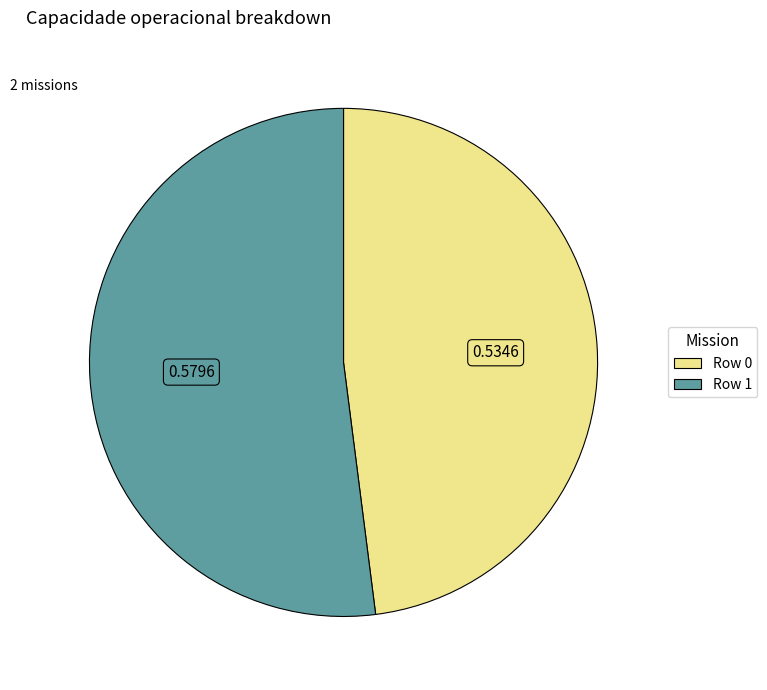

Which has a higher value, Row 1 or Row 0?

Row 1